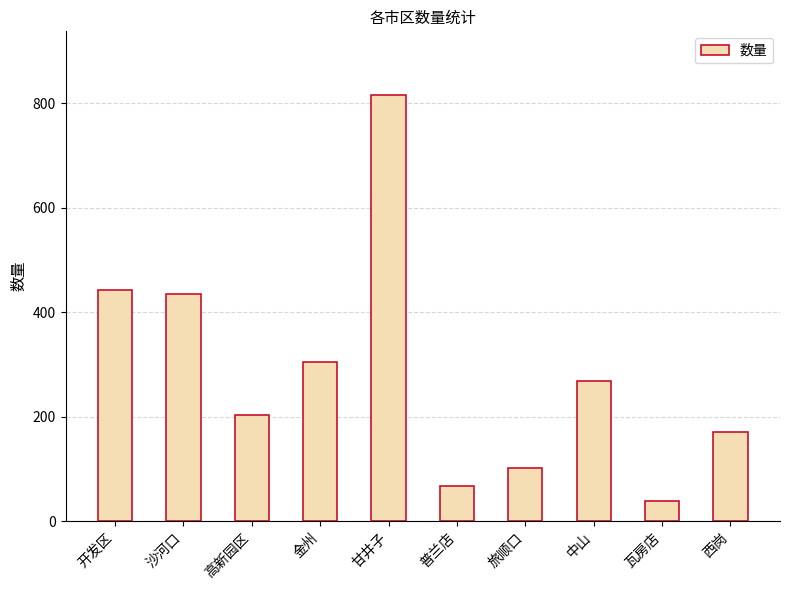

Reading left to right, list all the values displayed in this chart.

442	435	204	304	815	68	102	268	39	170